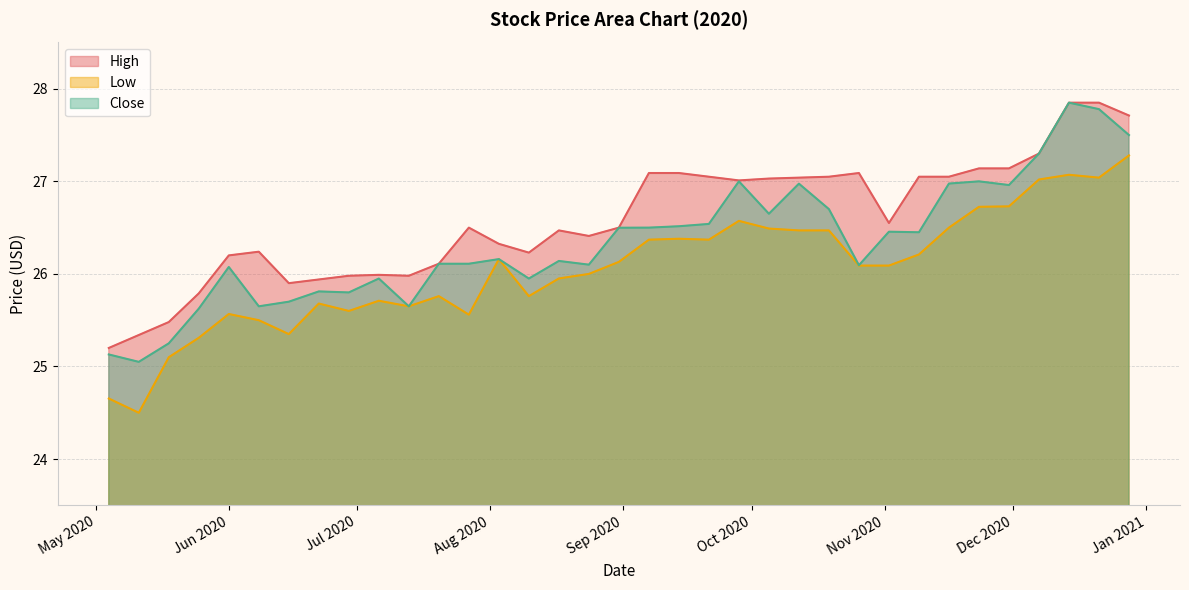

How many data points in Low are less than 26?

15